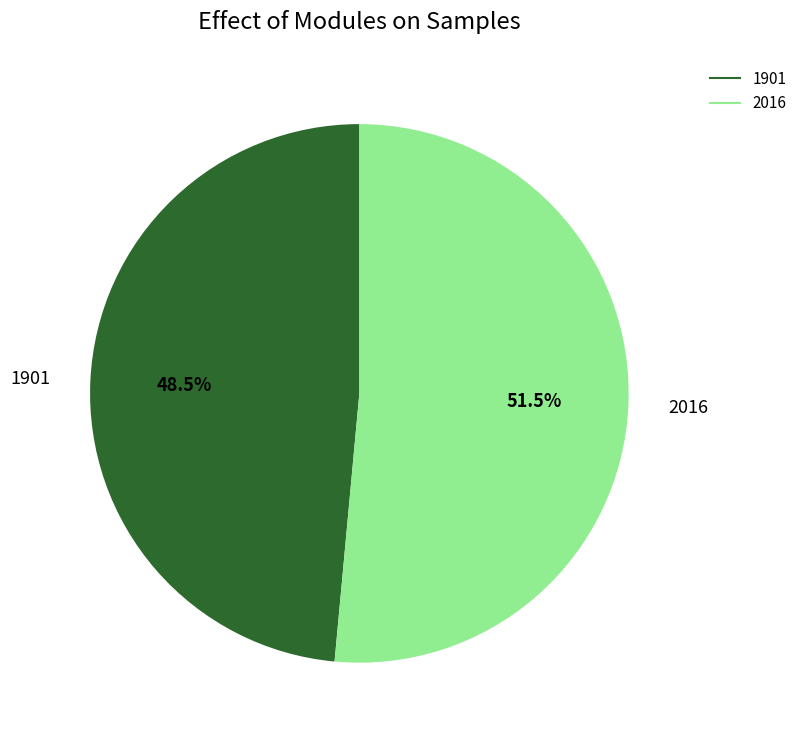

What is the ratio of the value at 2016 to the value at 1901?

1.1